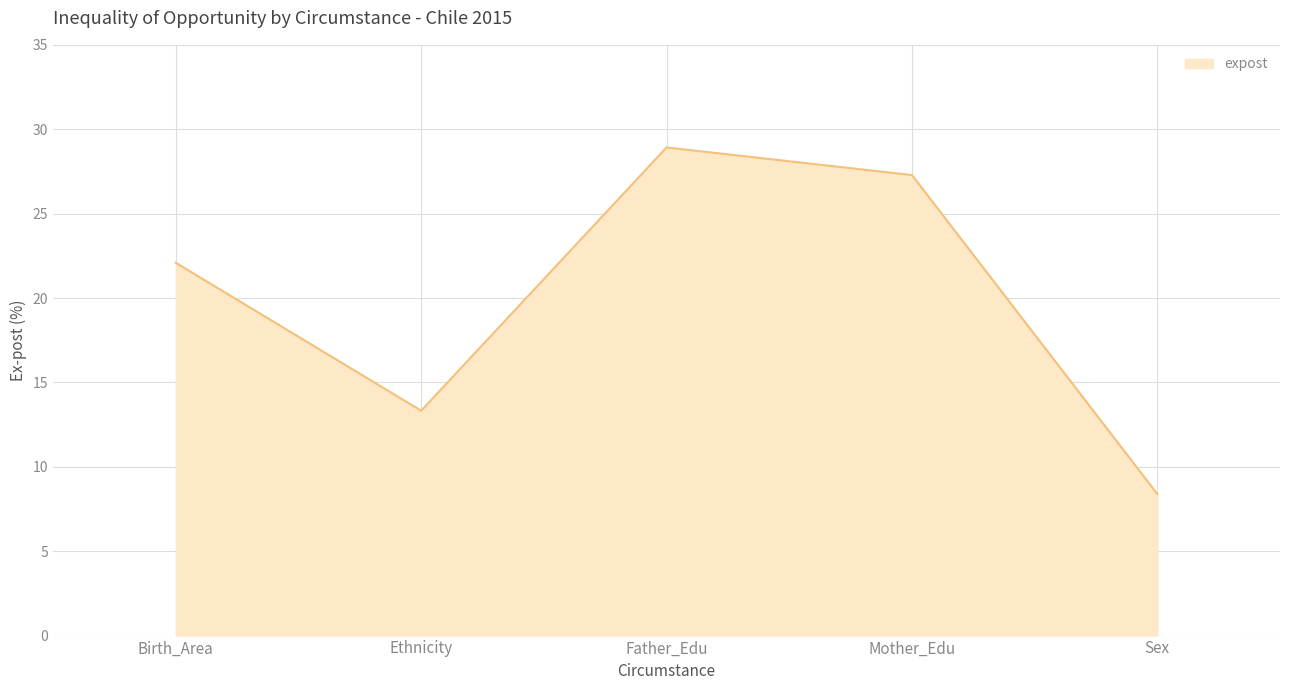

How many interior local peaks (higher than both neighbors) does the data have?

1